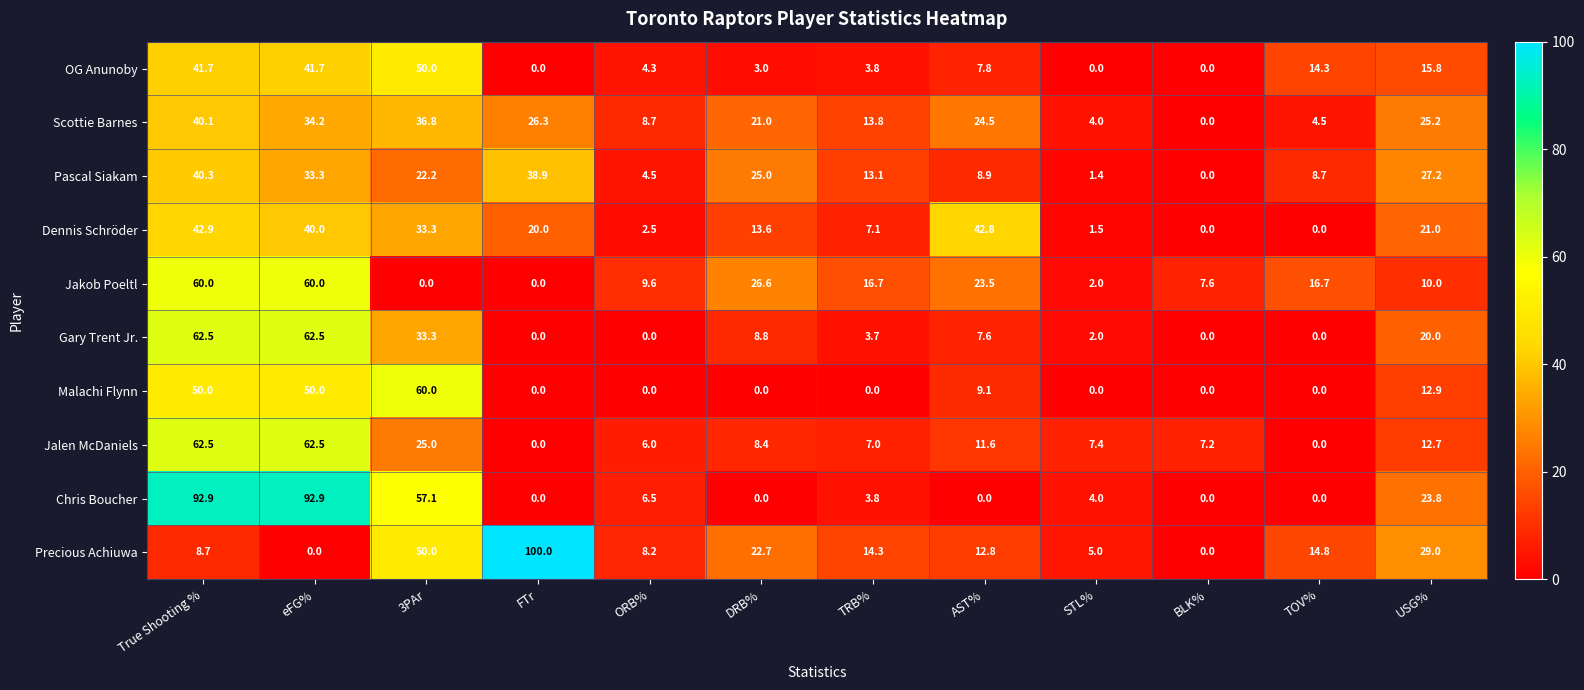

Is it true that Malachi Flynn equals -36.3 at FTr?

False